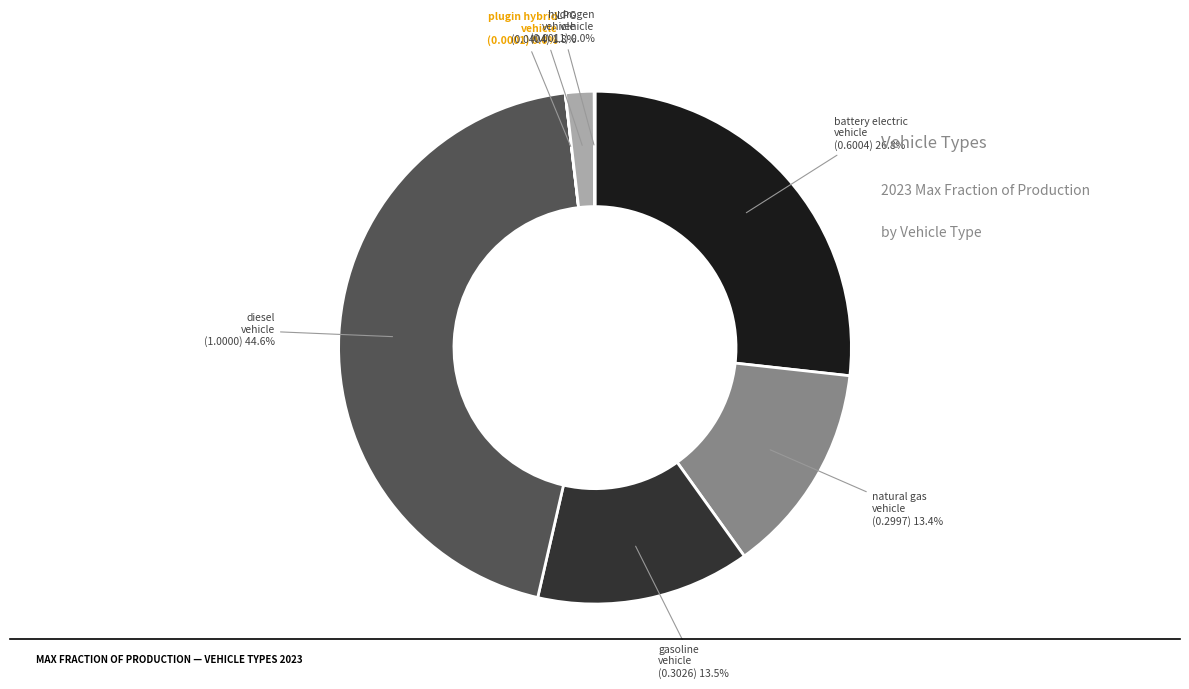

Is it true that natural gas vehicle is 13% of the pie?

True